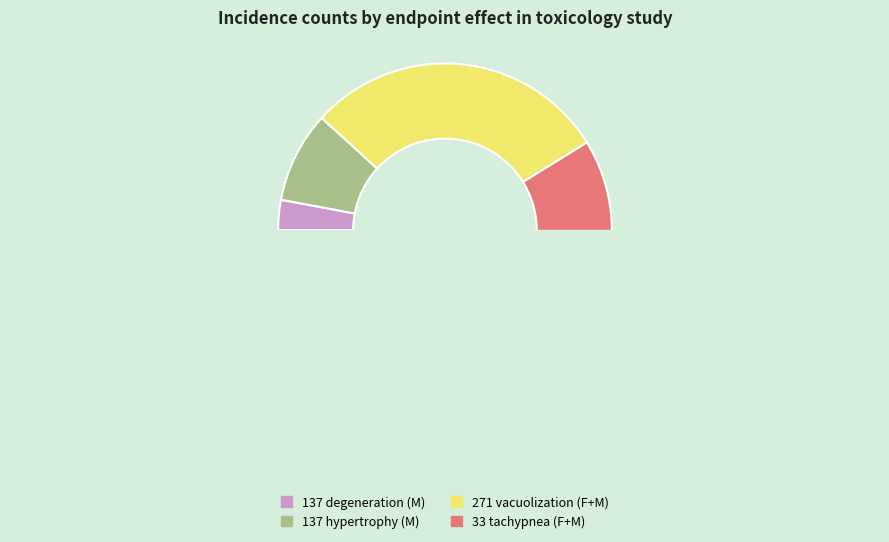

Which slice is the largest?

271 (vacuolization, F)